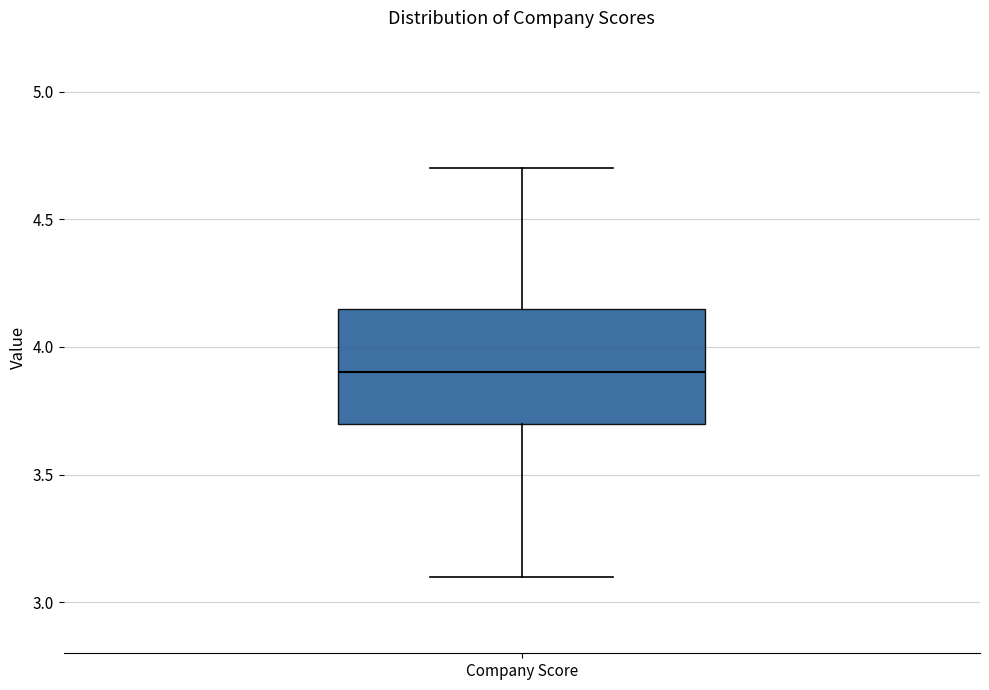

Where does the median line of the box for Company Score sit on the y-axis? The values are not printed on the chart, so give them approximately, as read against the axis.

3.90